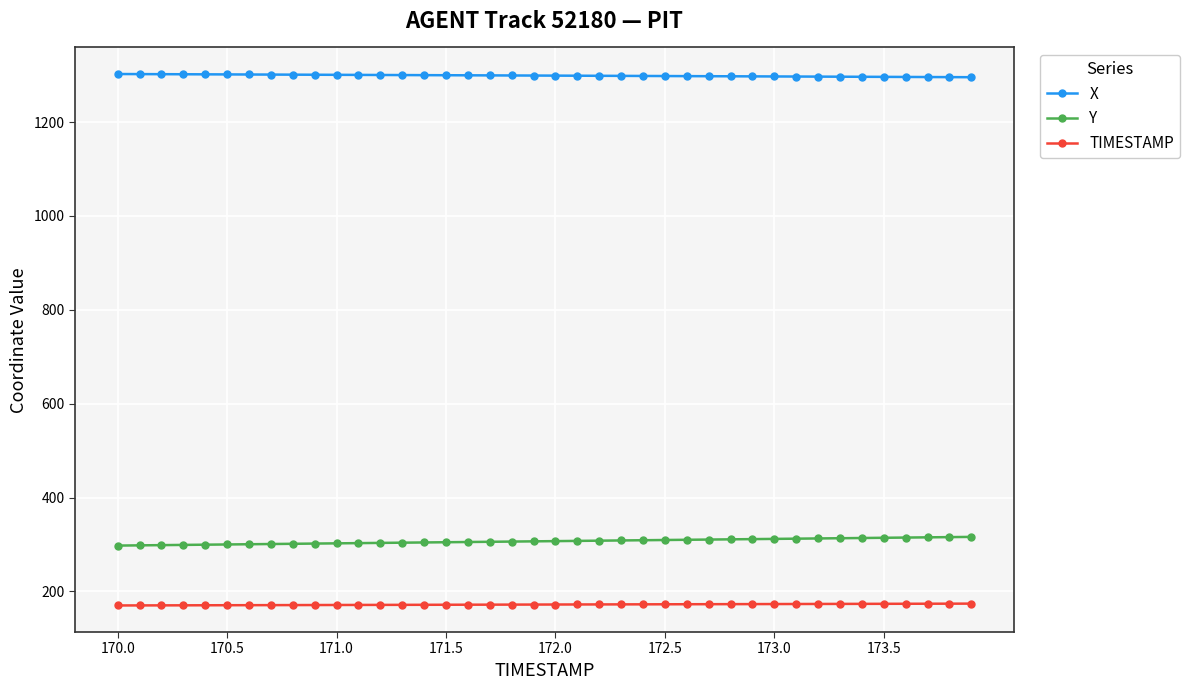

What is the minimum value shown in the chart?

170.0